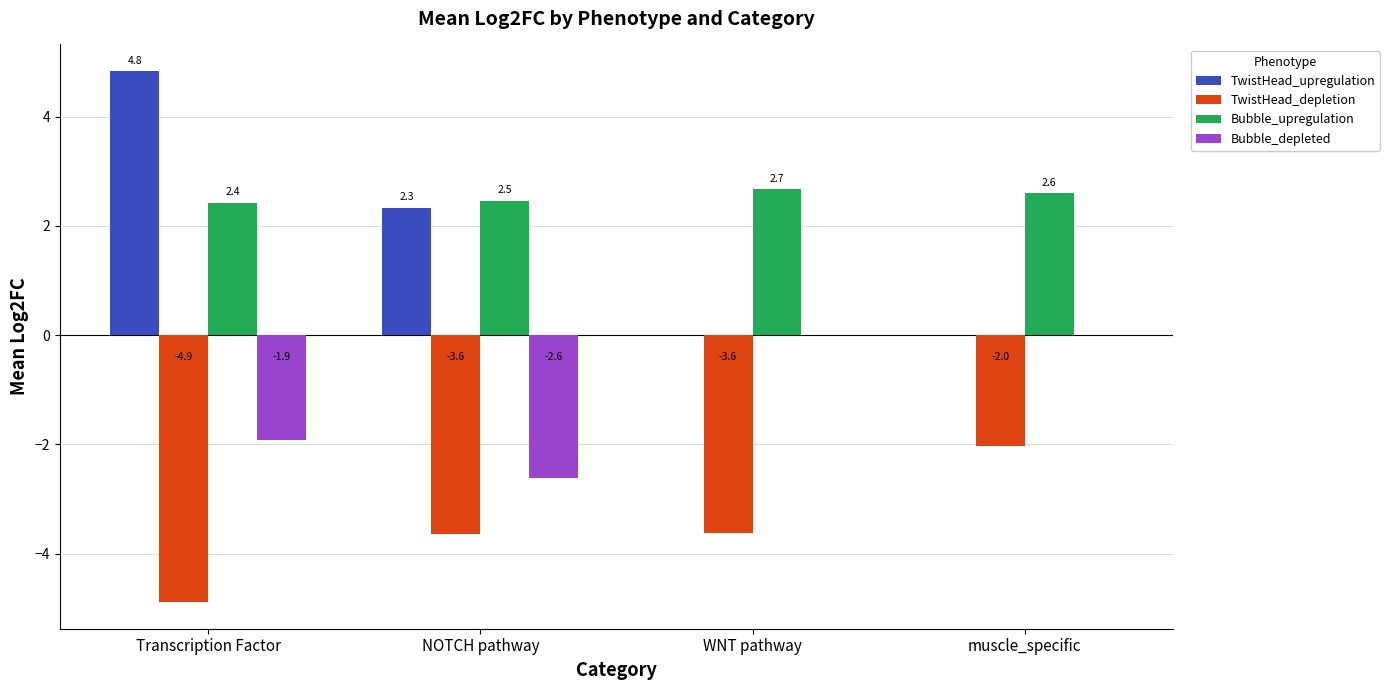

Between Transcription Factor and muscle_specific, which series saw the biggest shift?

TwistHead_upregulation